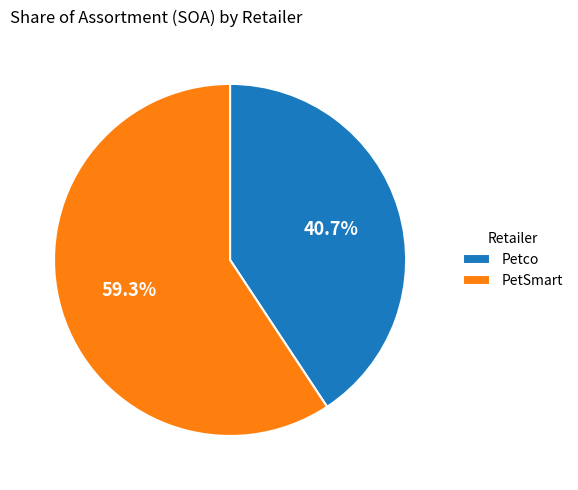

Approximately how many times larger is the value at Petco compared to PetSmart?

0.7